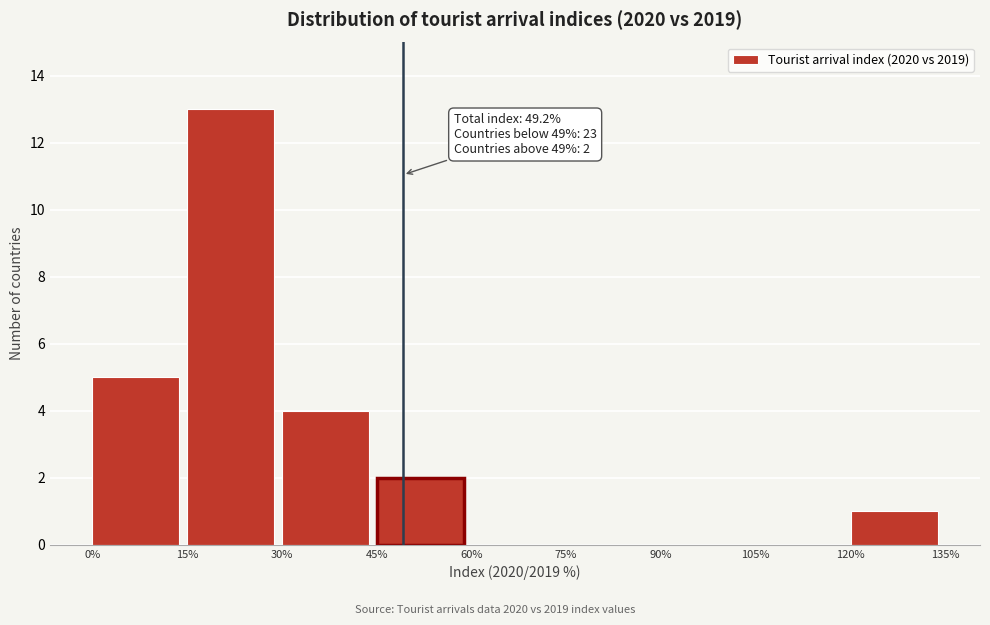

Which range on the x-axis has the tallest bar?

15% to 30%